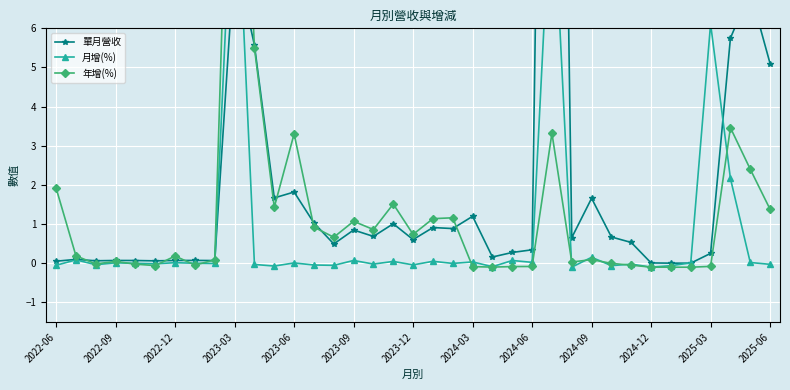

What is the difference between the maximum and minimum values in the 年增(%) series?

16.7